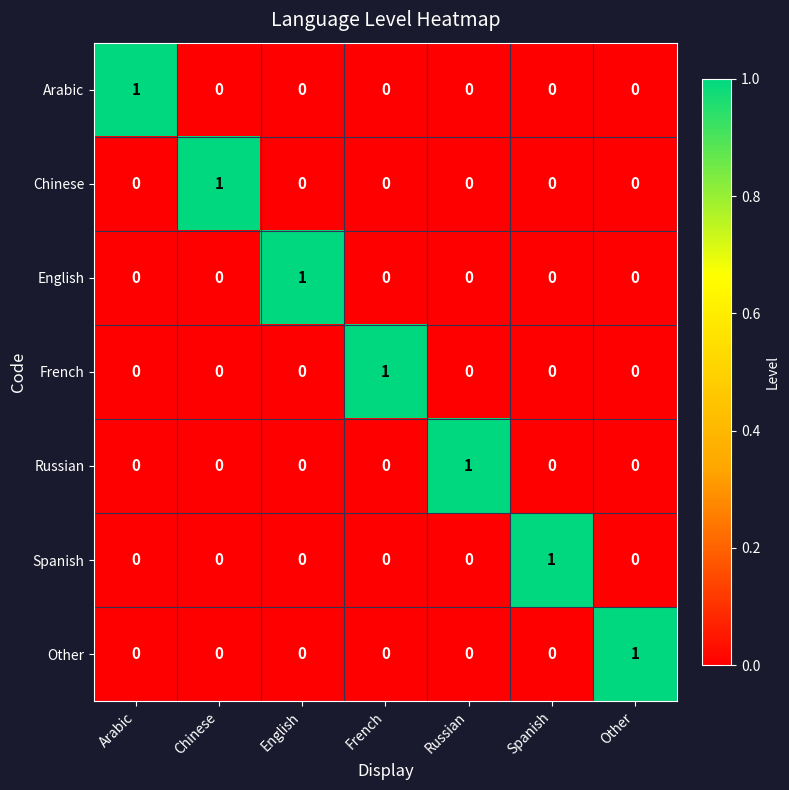

Is it true that English equals 1 at Chinese?

False